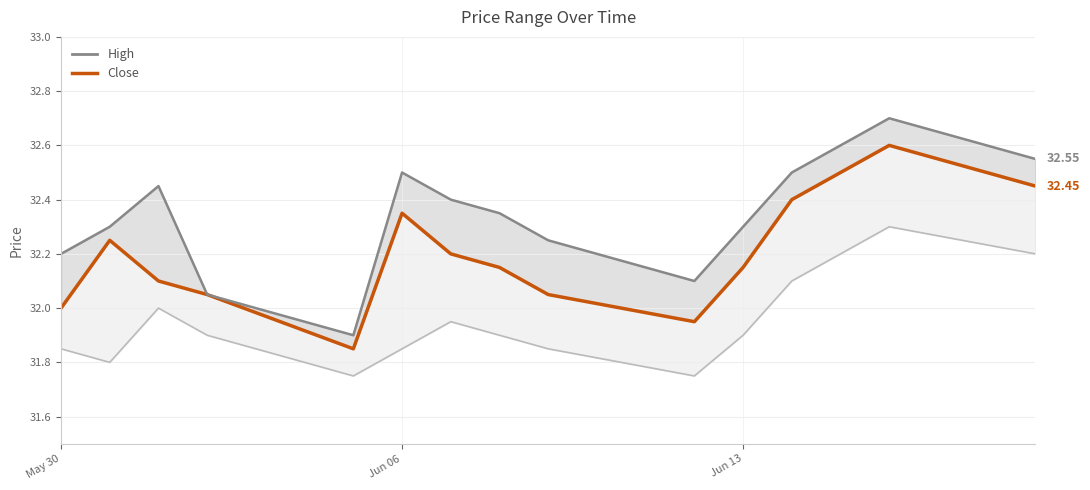

Is it true that the value at 11 is 52.0?

False